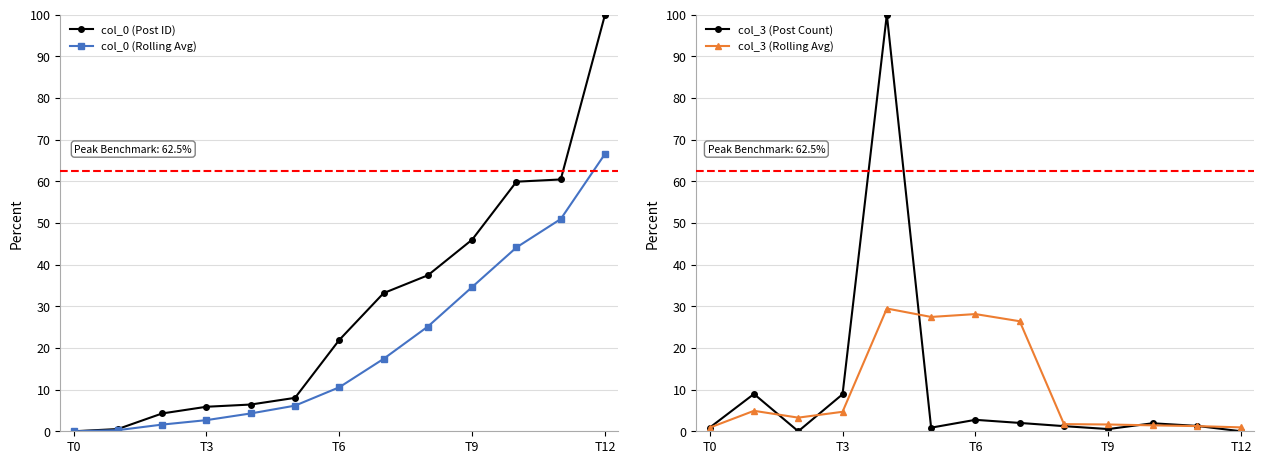

True or false: col_3 (Rolling Avg) has a value of 40.2 at T6.

False